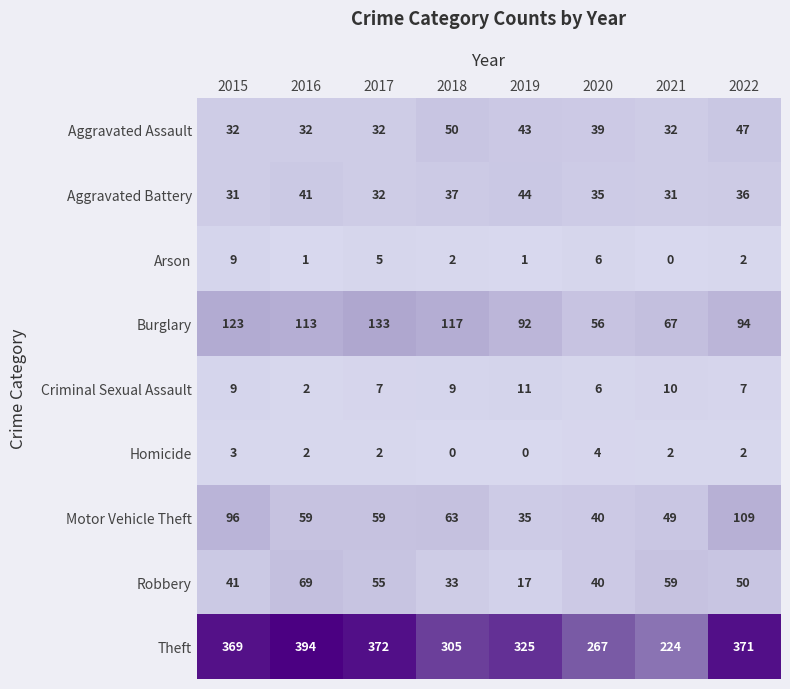

Which label corresponds to the largest value in the chart?

2016